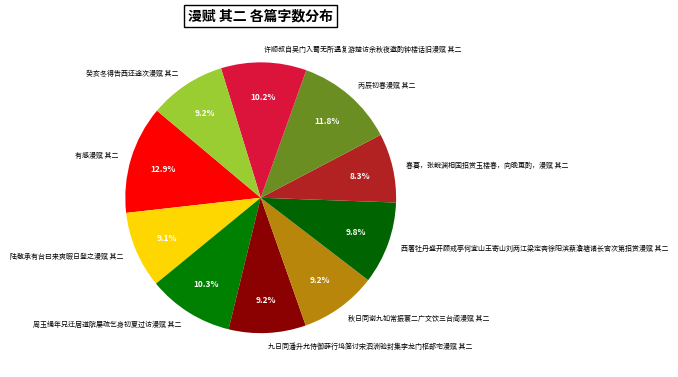

Is it true that 有感漫赋 其二 is 13% of the pie?

True